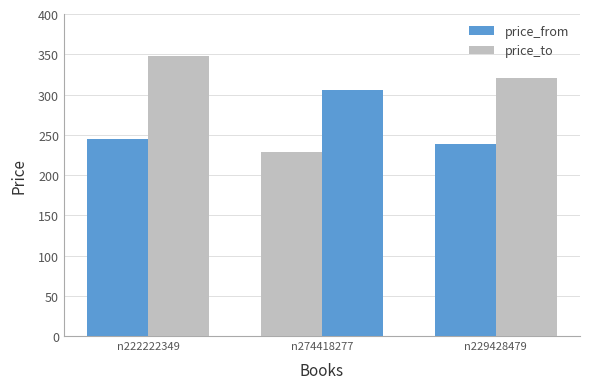

At which label is price_from closest to 237?

n229428479